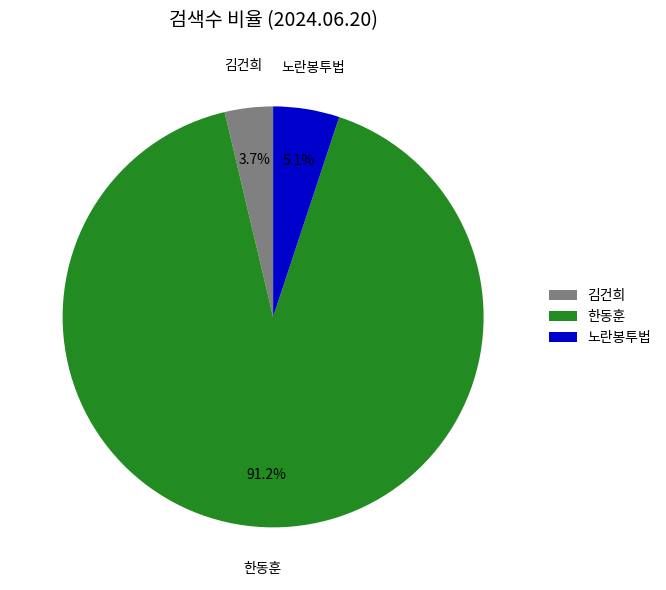

To the nearest percent, what is the combined percentage of 김건희 and 한동훈?

95%